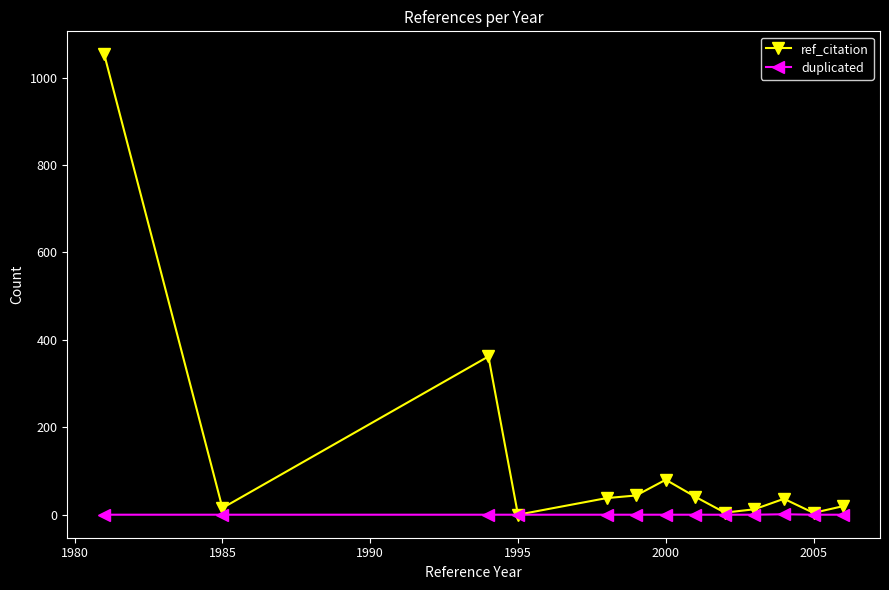

Which series has the widest spread of values?

ref_citation